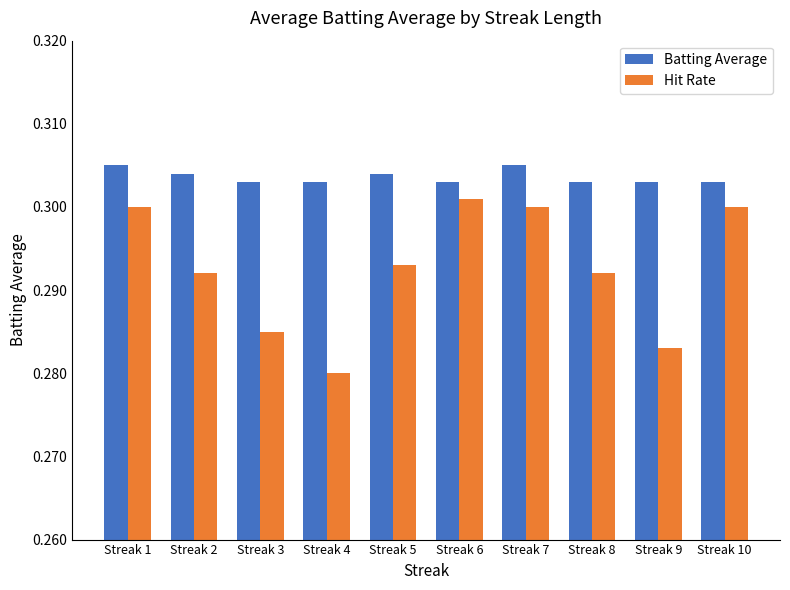

At which label does Hit Rate reach its minimum?

Streak 4